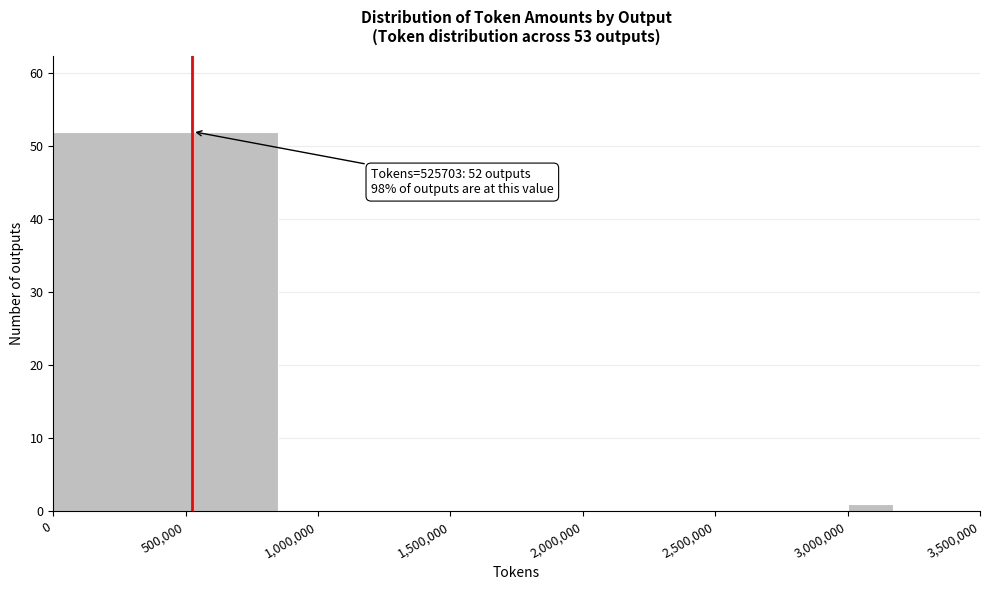

Which range on the x-axis has the tallest bar?

0 to 1000000